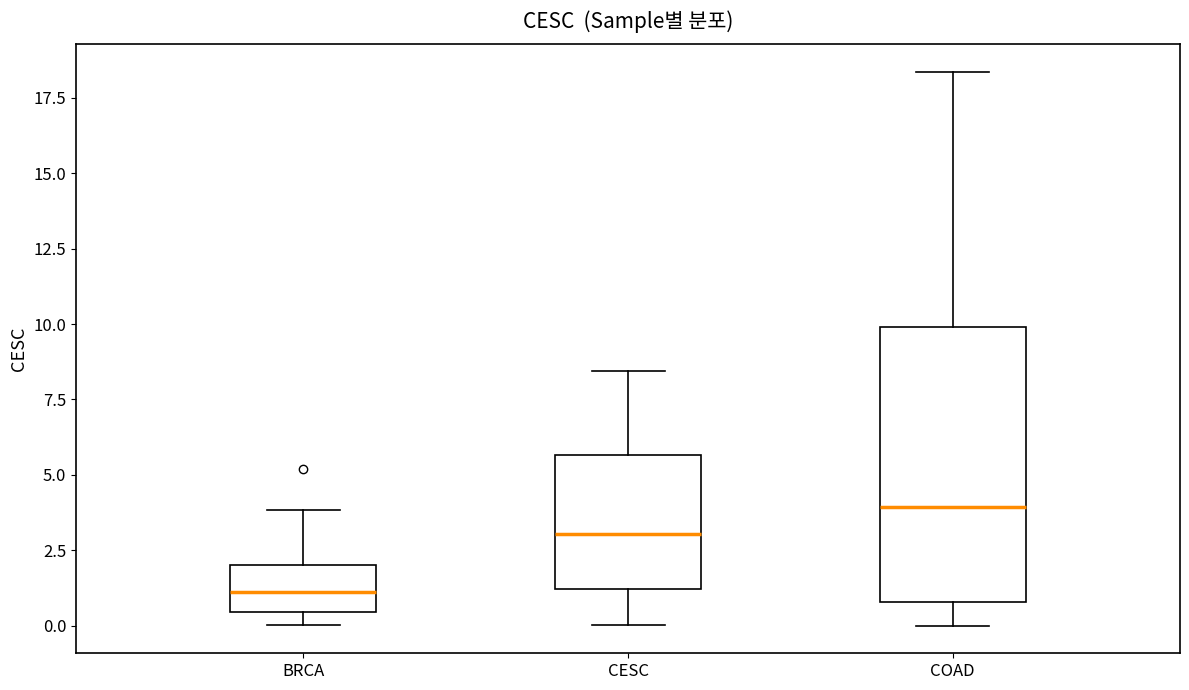

Reading left to right, read every box against the y-axis: the position of its median line, the range the box covers, and the ends of its whiskers. The values are not printed on the chart, so give them approximately, as read against the axis.

BRCA: median 1.0, box 0.5 to 2.0, whiskers 0.0 to 4.0
CESC: median 3.0, box 1.0 to 5.5, whiskers 0.0 to 8.5
COAD: median 4.0, box 1.0 to 10.0, whiskers 0.0 to 18.5